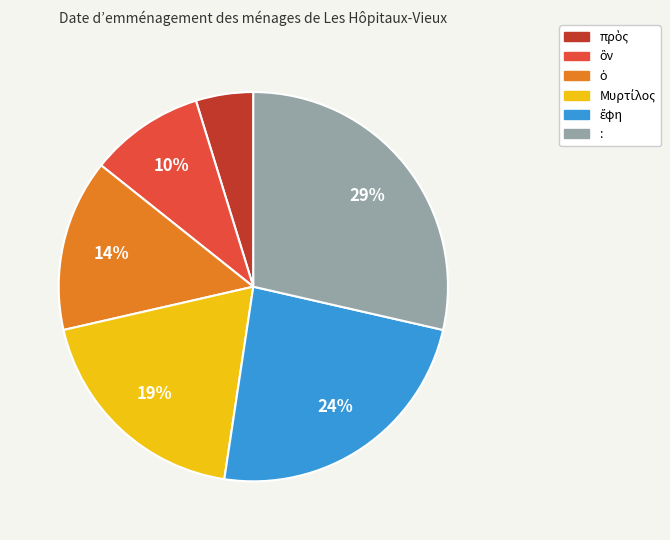

Which slice is the largest?

: